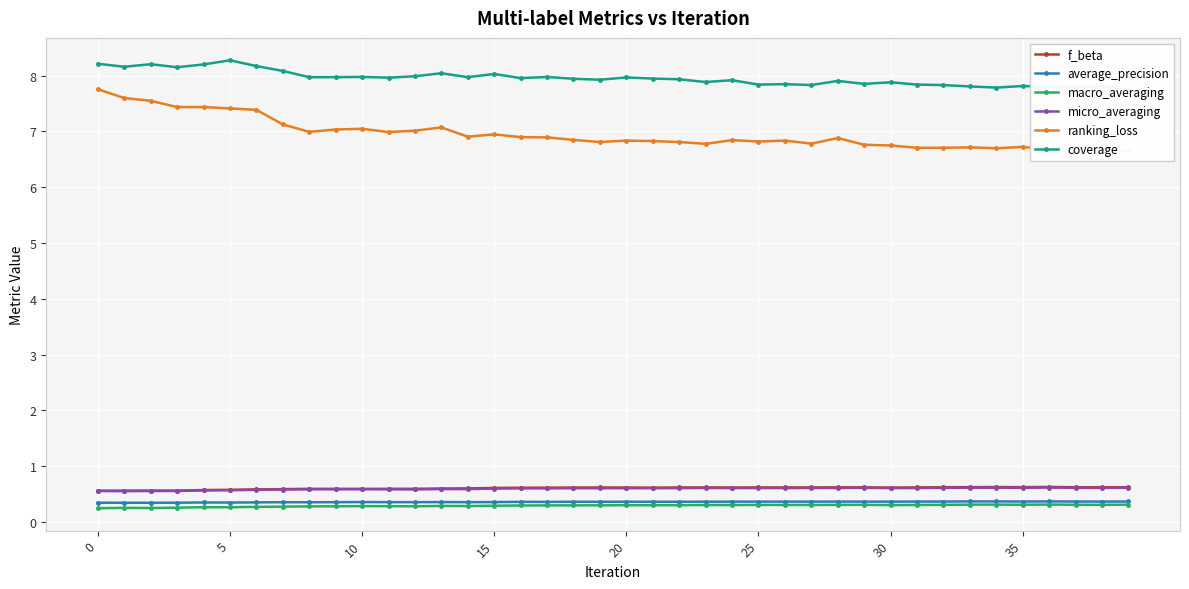

The value of micro_averaging at 15 is 0.2. True or false?

False